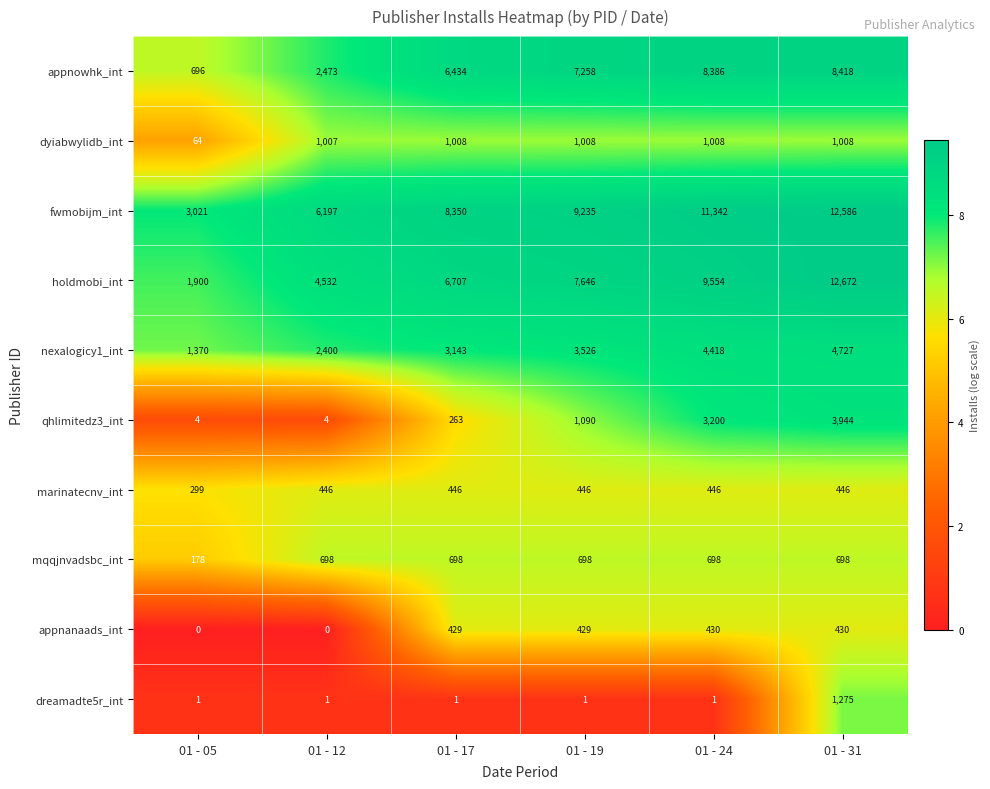

Count the holdmobi_int values in the range 4532 to 9554.

4